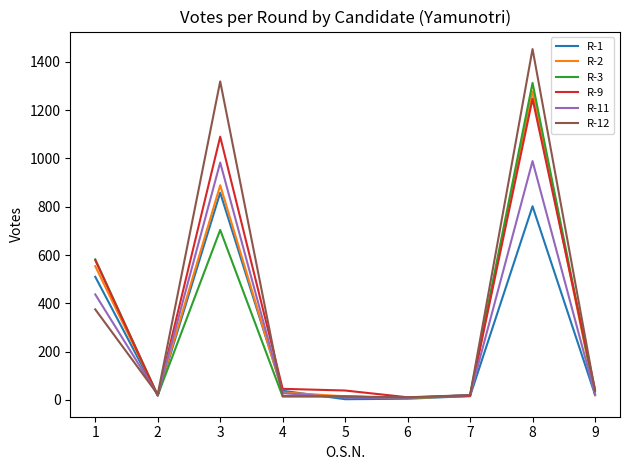

At which category is the sum across all series the highest?

8